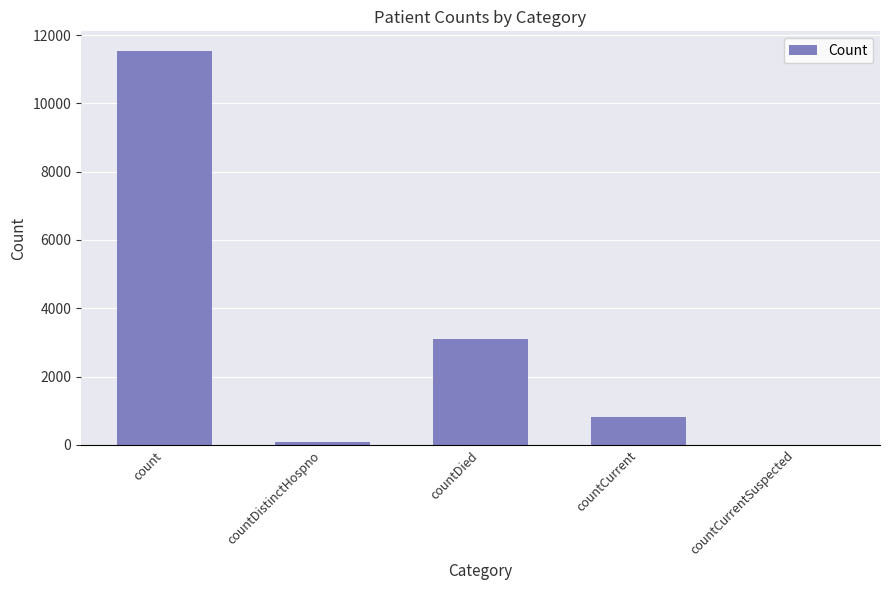

Where is the data nearest to the value 5766?

countDied